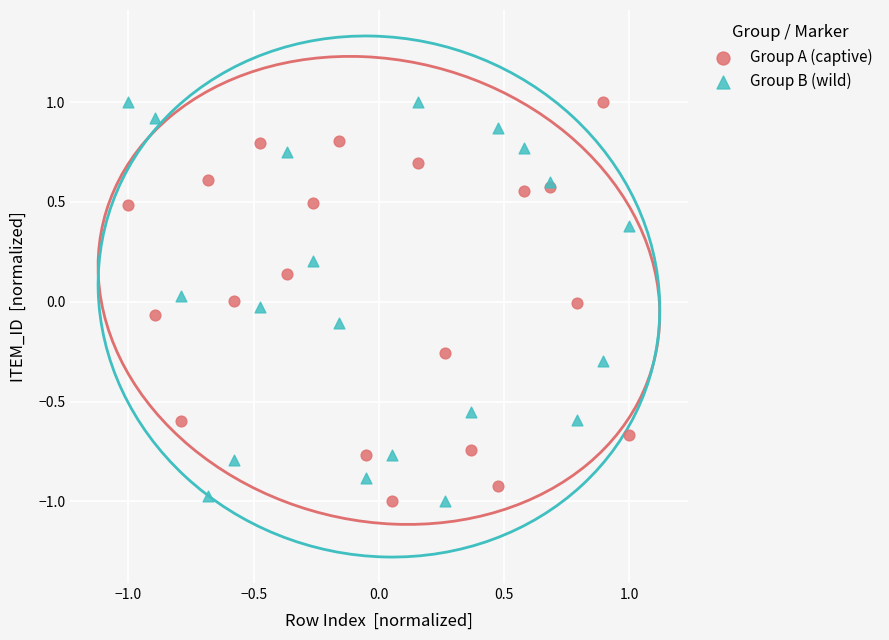

What is the X range (max minus min) for the scatter plot?

2.0